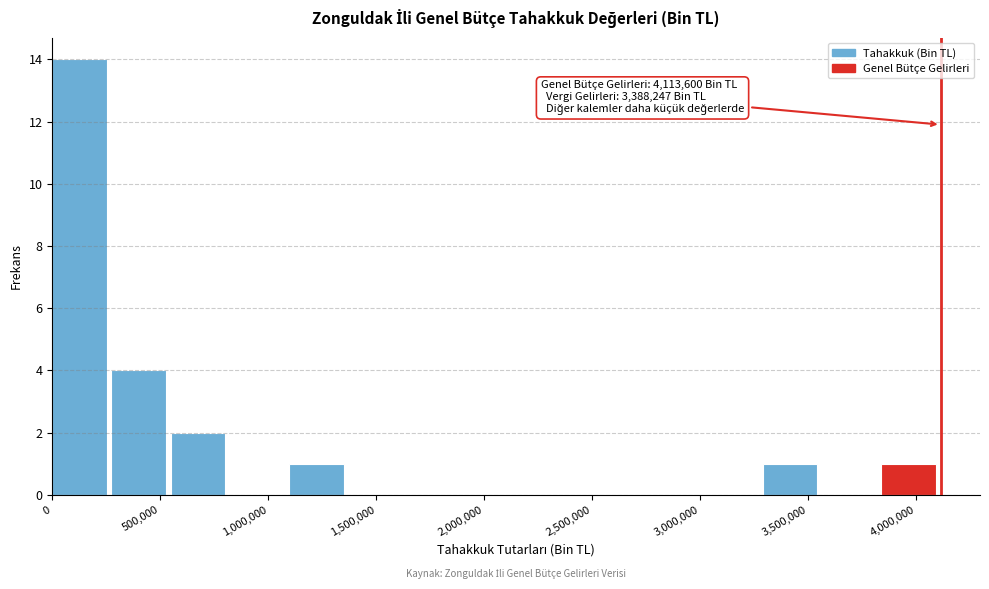

Which range on the x-axis has the tallest bar?

0 to 250000